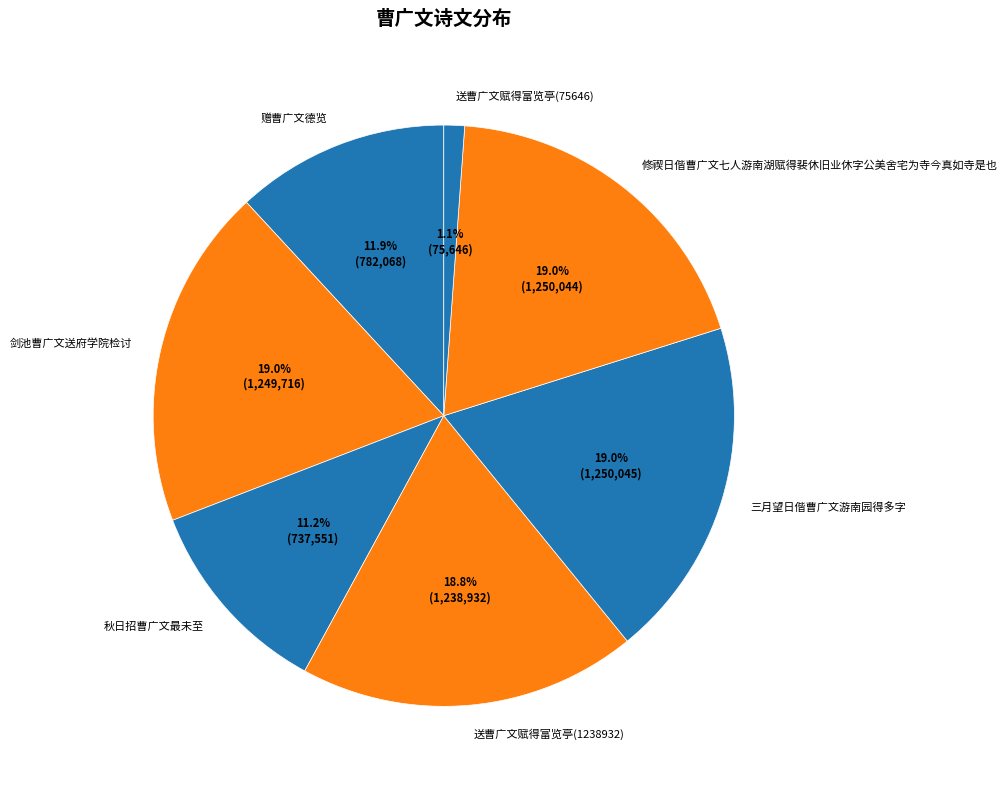

To the nearest percent, what portion does 送曹广文赋得富览亭(75646) represent?

1%